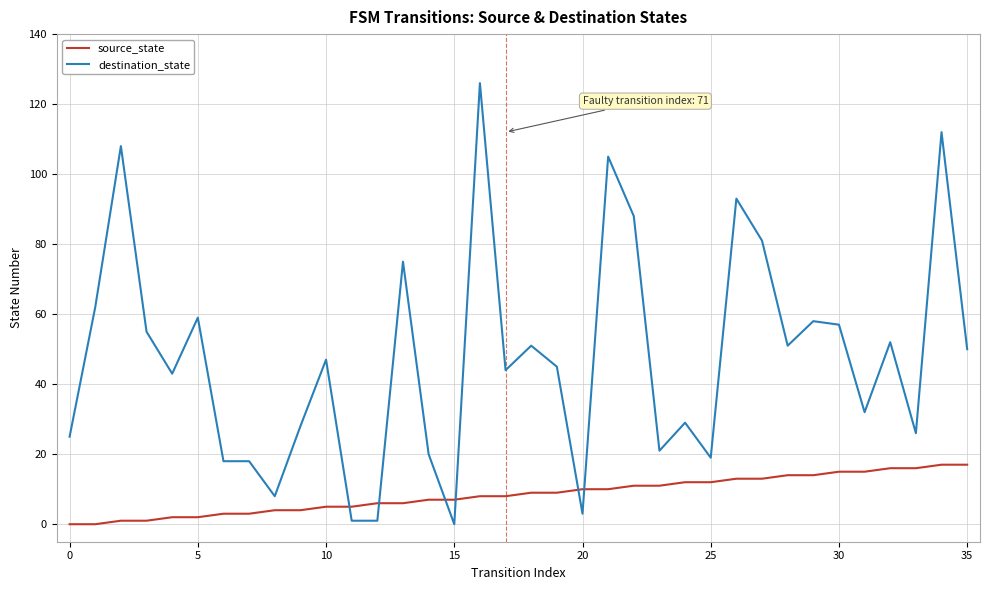

What is the greatest value displayed?

126